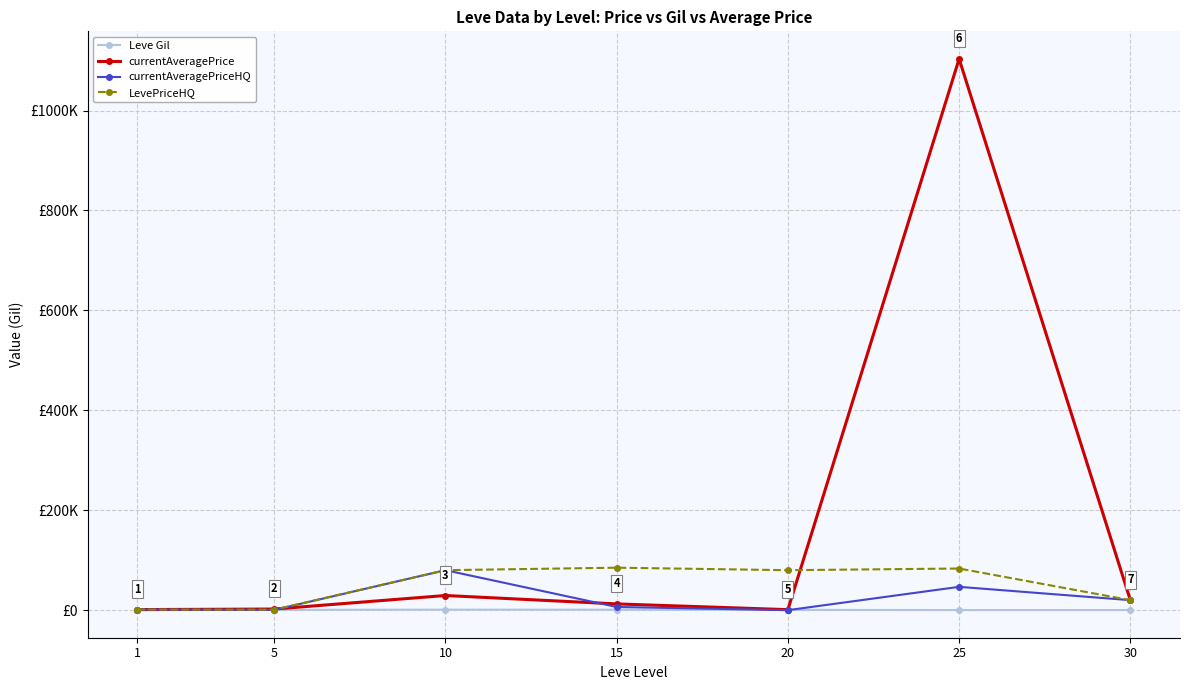

True or false: LevePriceHQ has a value of 24231.3 at 20.

False